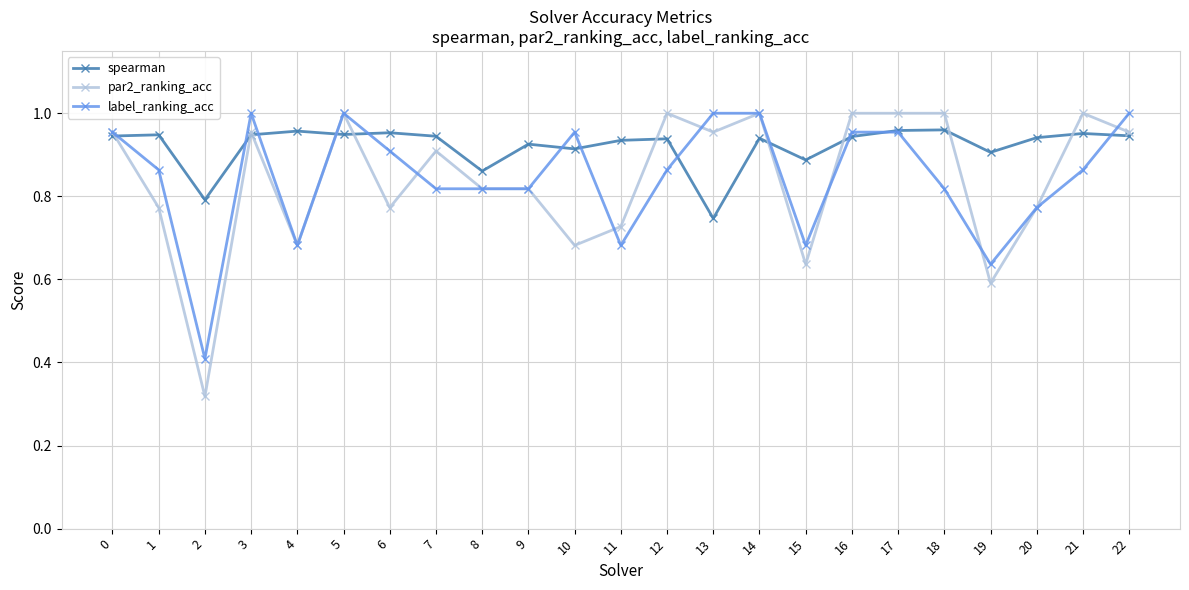

How many lines are shown in the chart?

3